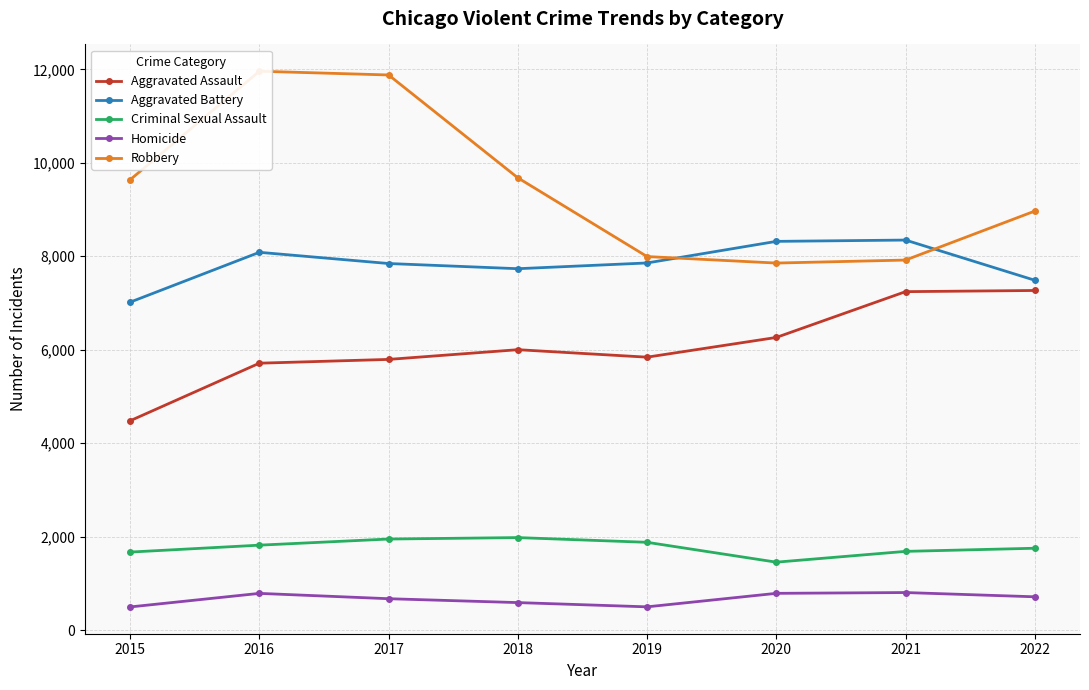

What are all the series names shown in the legend?

Aggravated Assault, Aggravated Battery, Criminal Sexual Assault, Homicide, Robbery